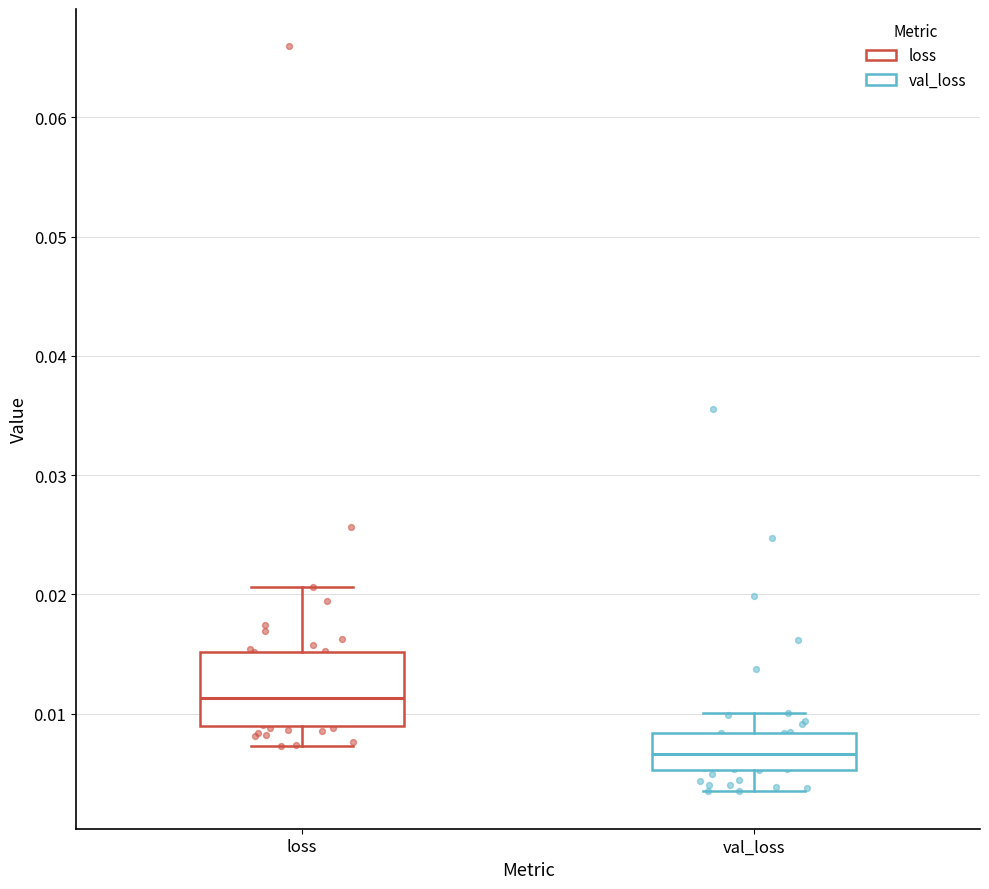

Reading left to right, read every box against the y-axis: the position of its median line, the range the box covers, and the ends of its whiskers. The values are not printed on the chart, so give them approximately, as read against the axis.

loss: median 0.011, box 0.009 to 0.015, whiskers 0.007 to 0.021
val_loss: median 0.007, box 0.005 to 0.008, whiskers 0.003 to 0.010